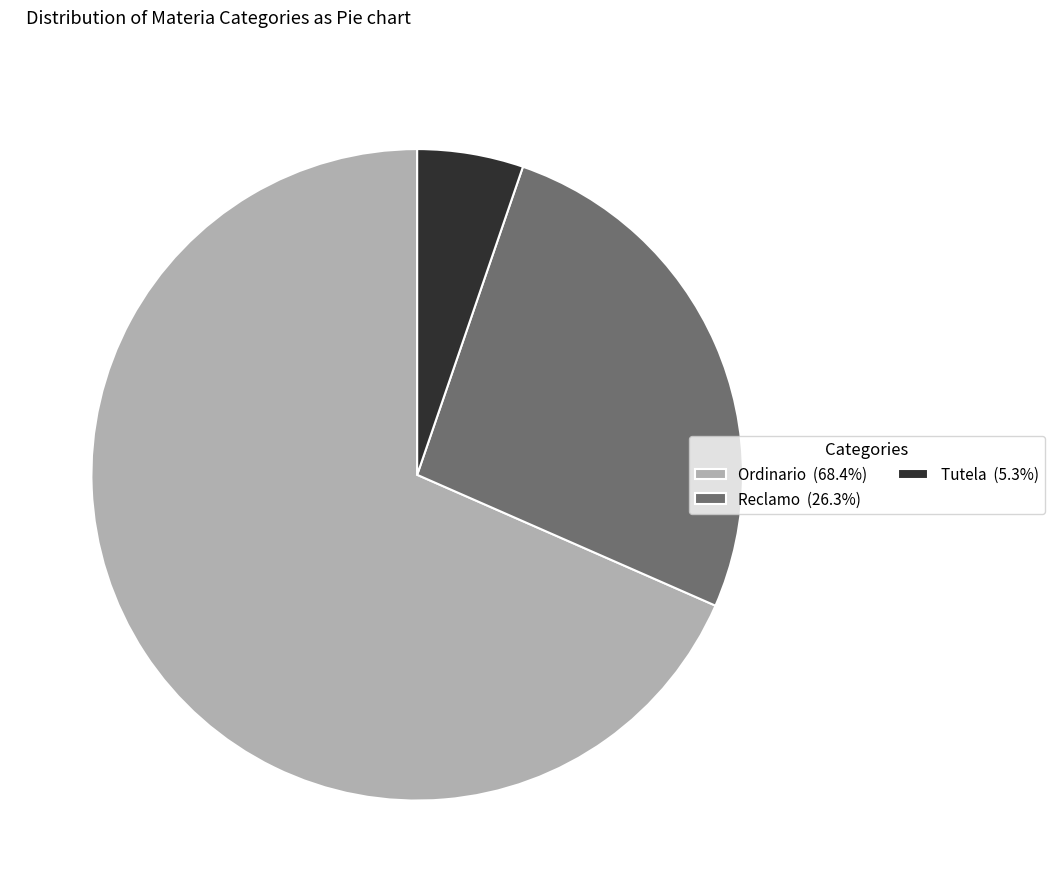

Is there a majority slice in this chart?

Yes